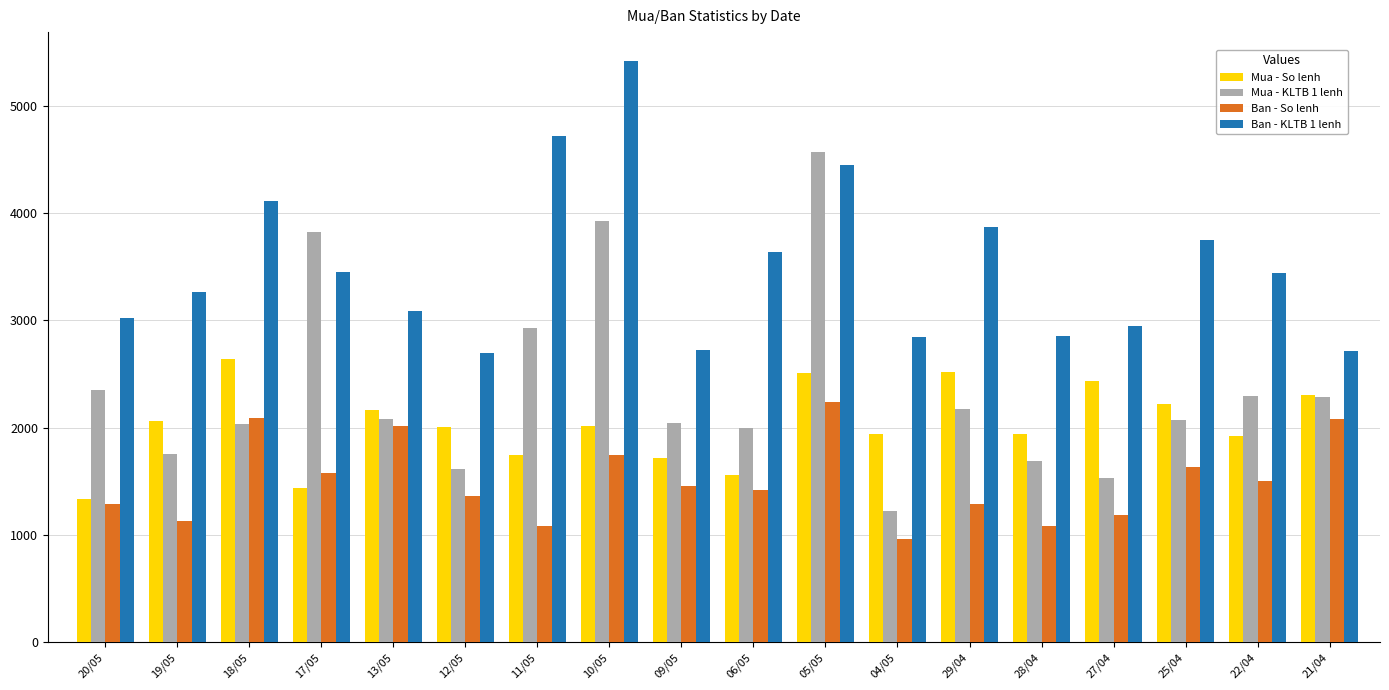

What is the highest value of the Ban - So lenh series?

2243